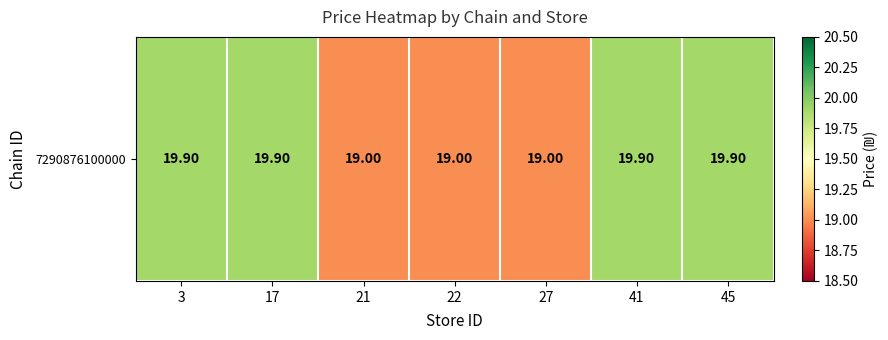

Is it true that the value at 21 is 19.0?

True